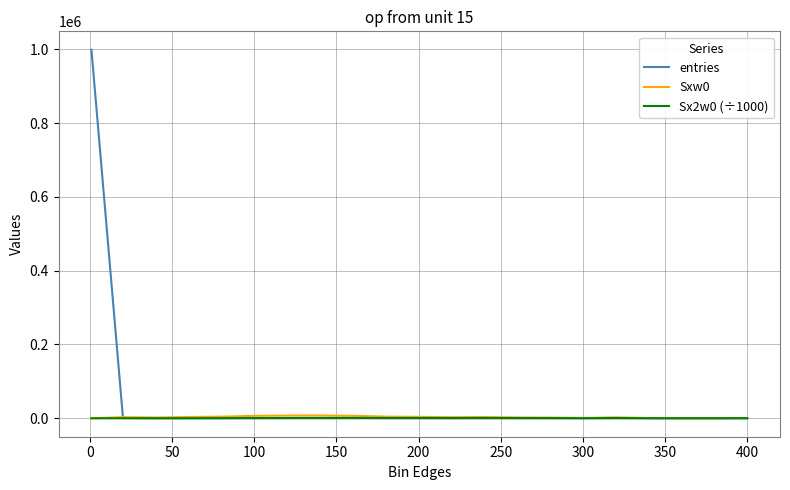

Which series has the widest spread of values?

entries